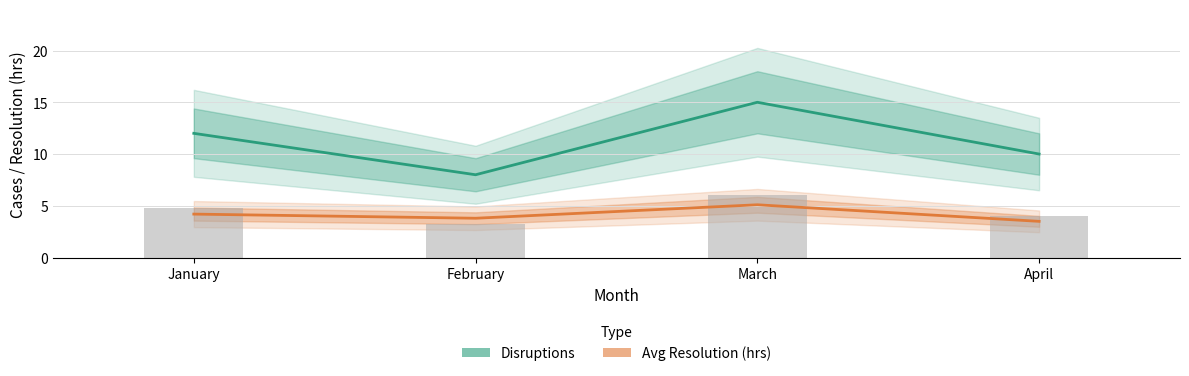

What are all the series names shown in the legend?

Disruptions, Avg Resolution (hrs)